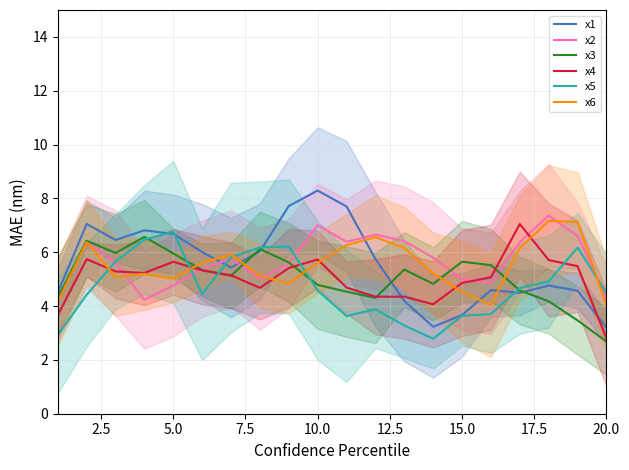

What is the maximum value for x6?

7.2